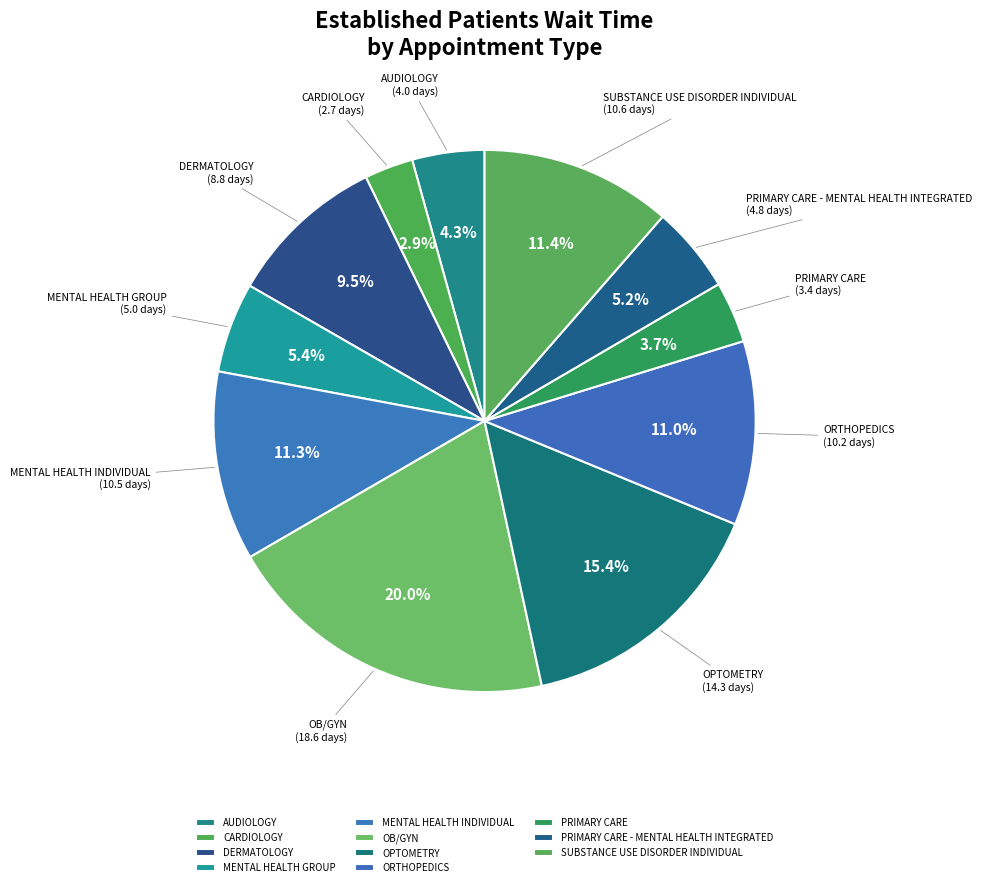

What portion of the pie excludes MENTAL HEALTH INDIVIDUAL?

88.7%